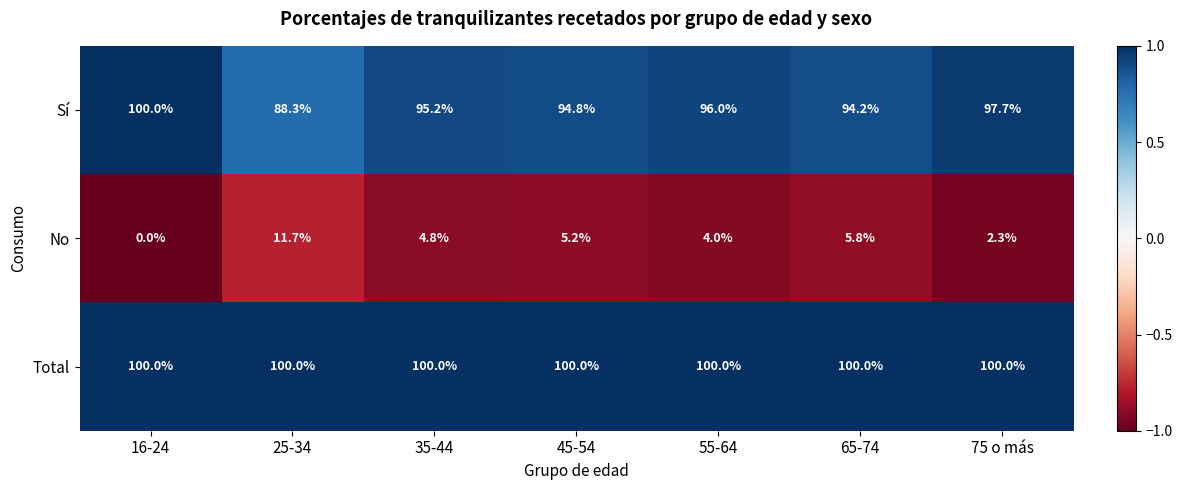

What is the difference between the highest and lowest values at 45-54?

94.8